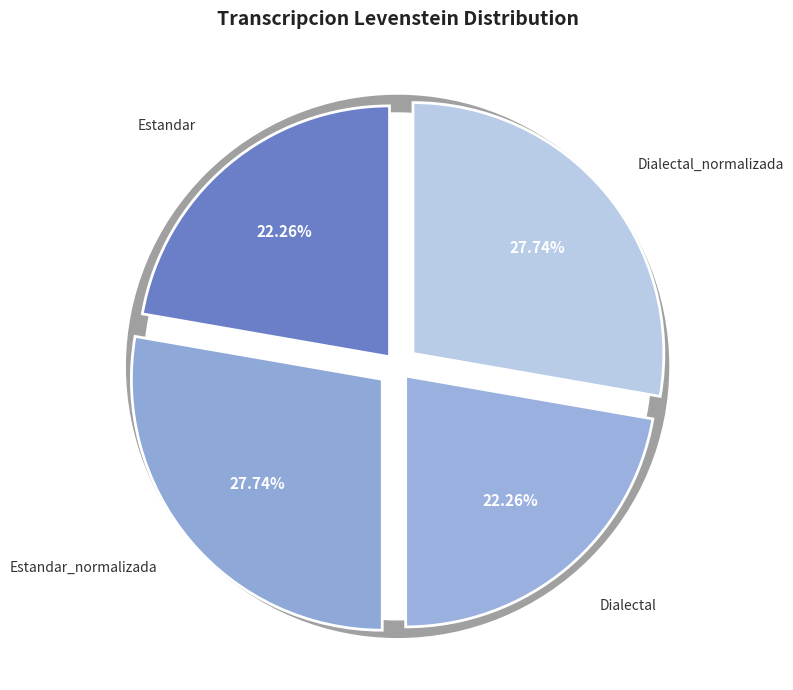

Is it true that Dialectal_normalizada is 15% of the pie?

False